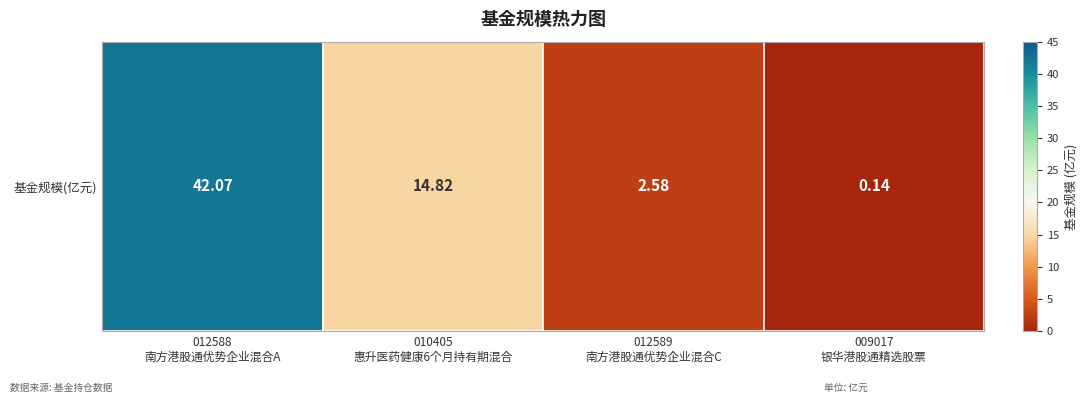

Reading left to right, list all the values displayed in this chart.

42.1	14.8	2.6	0.1